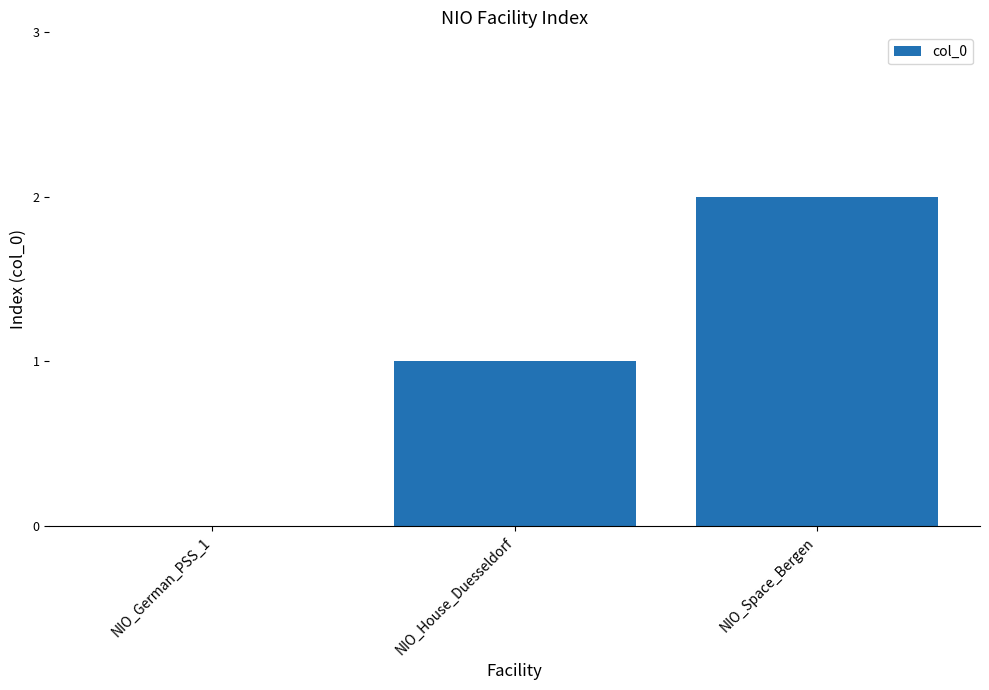

Reading left to right, extract all data points from this chart.

NIO_German_PSS_1=0	NIO_House_Duesseldorf=1	NIO_Space_Bergen=2